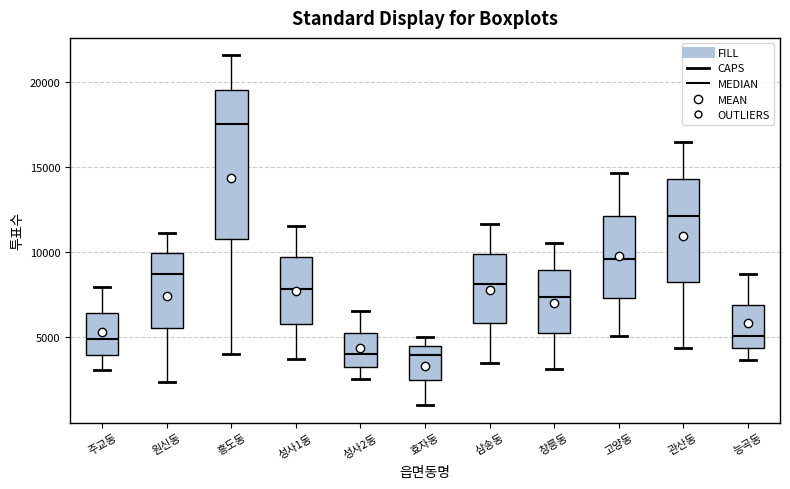

Which box's median line is the highest?

흥도동